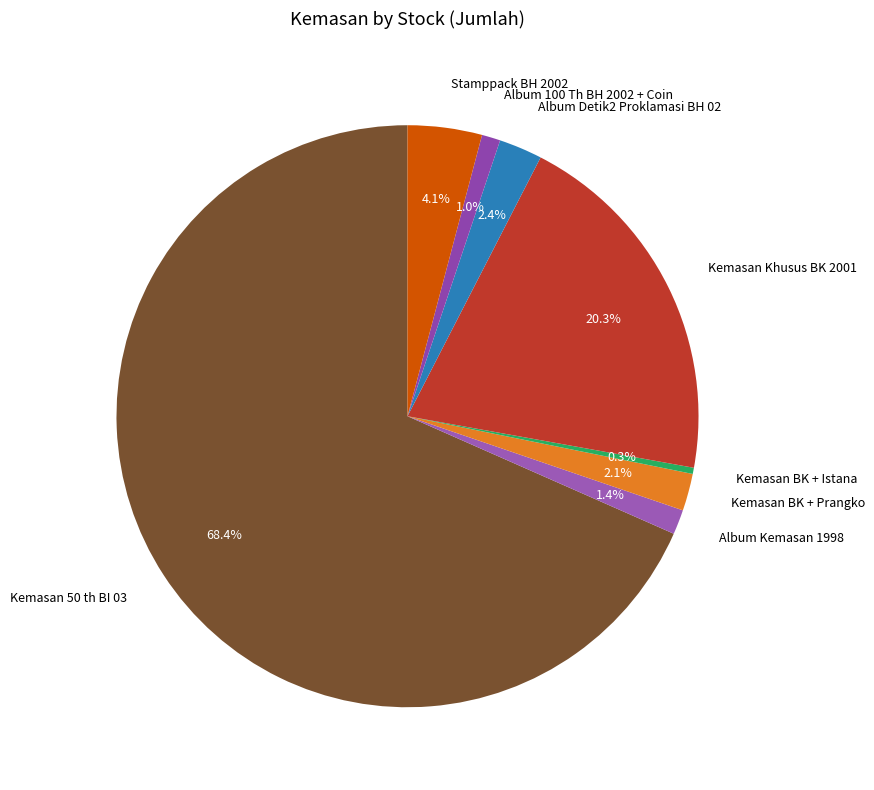

Which slice is the largest?

Kemasan 50 th BI 03